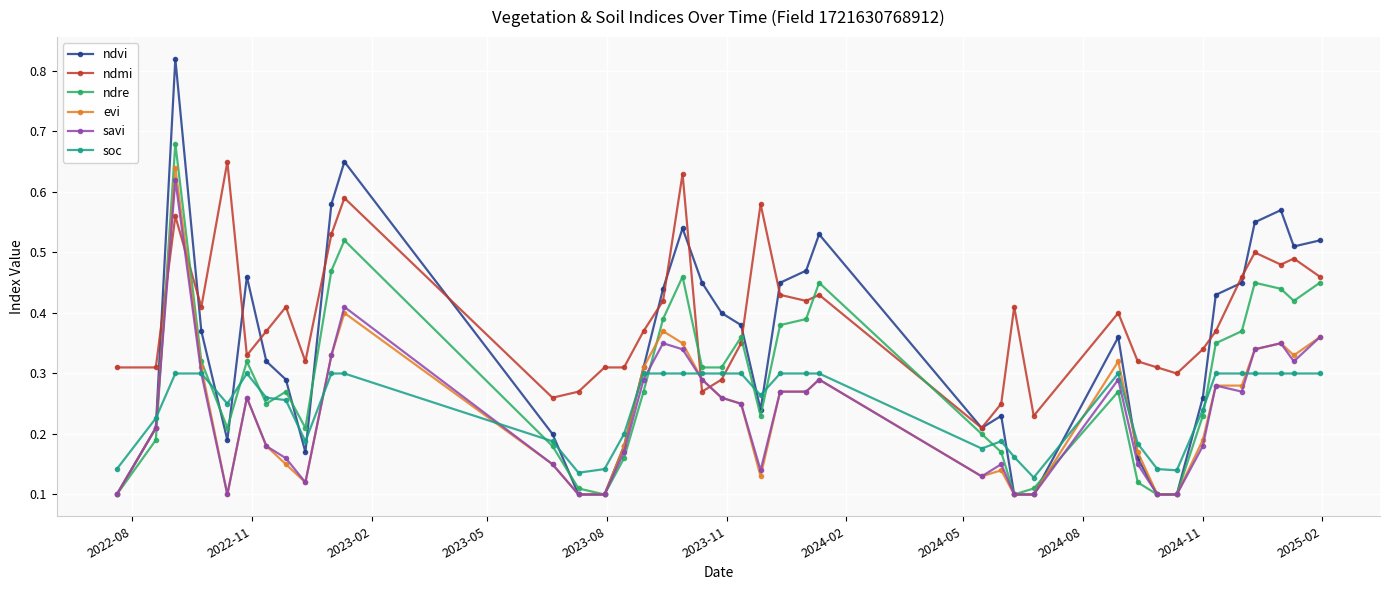

Which series has the widest spread of values?

ndvi